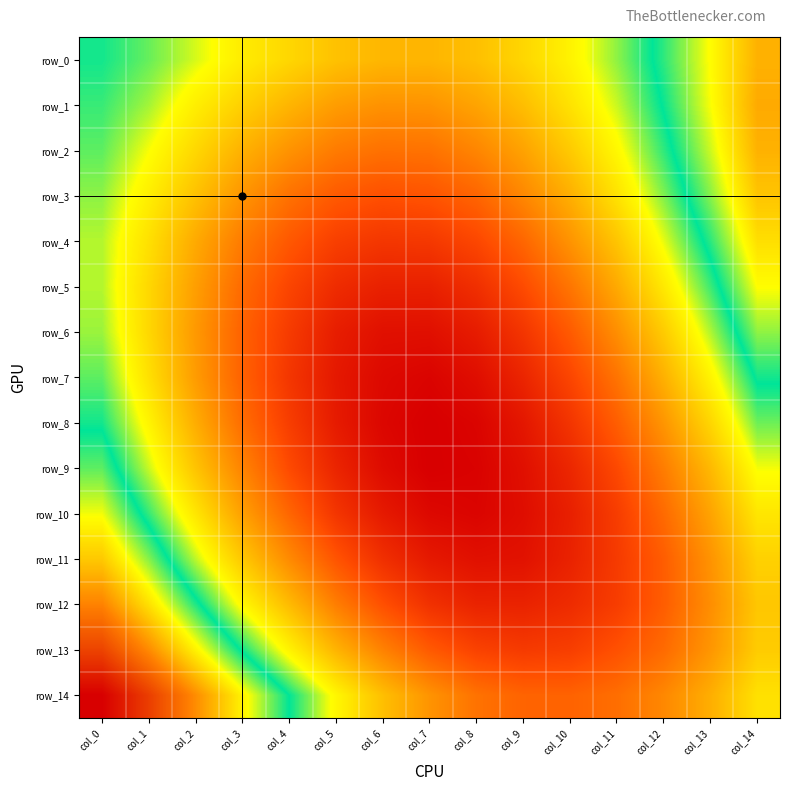

Which series has the largest total across all categories?

row_0